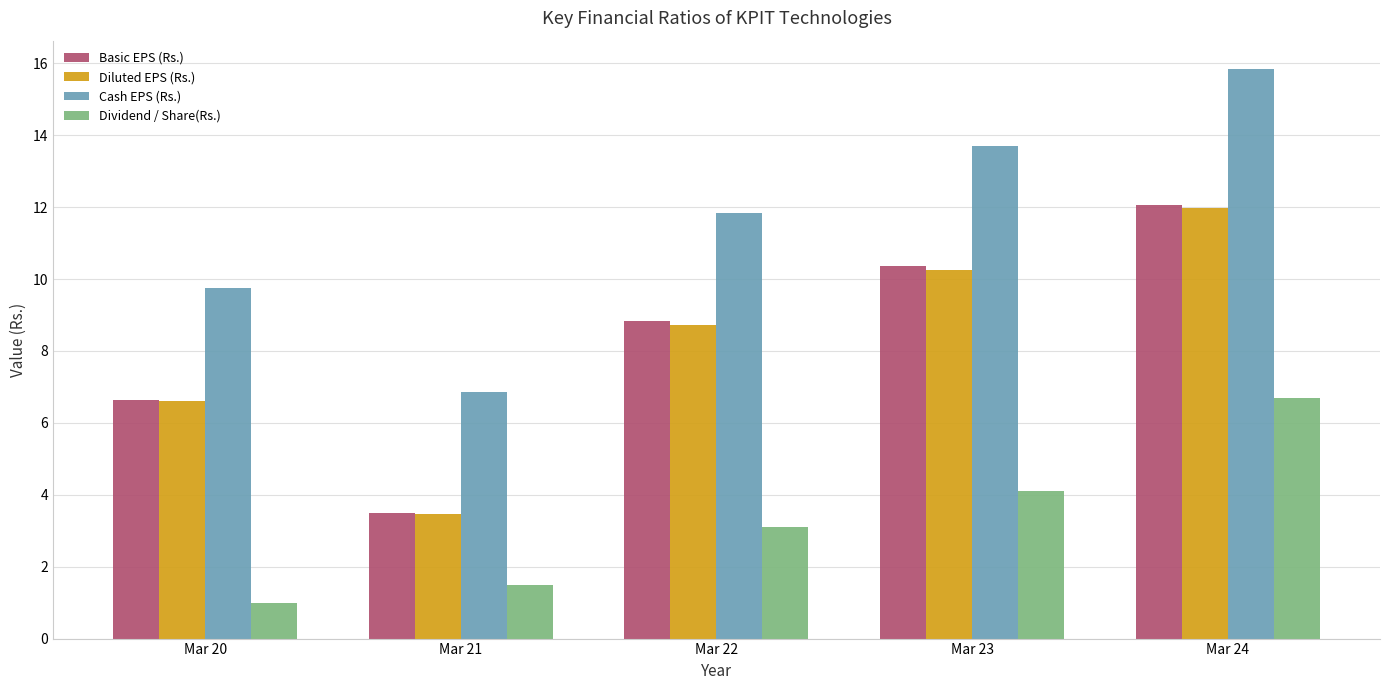

The Basic EPS (Rs.) series shows 14.3 at Mar 23. True or false?

False